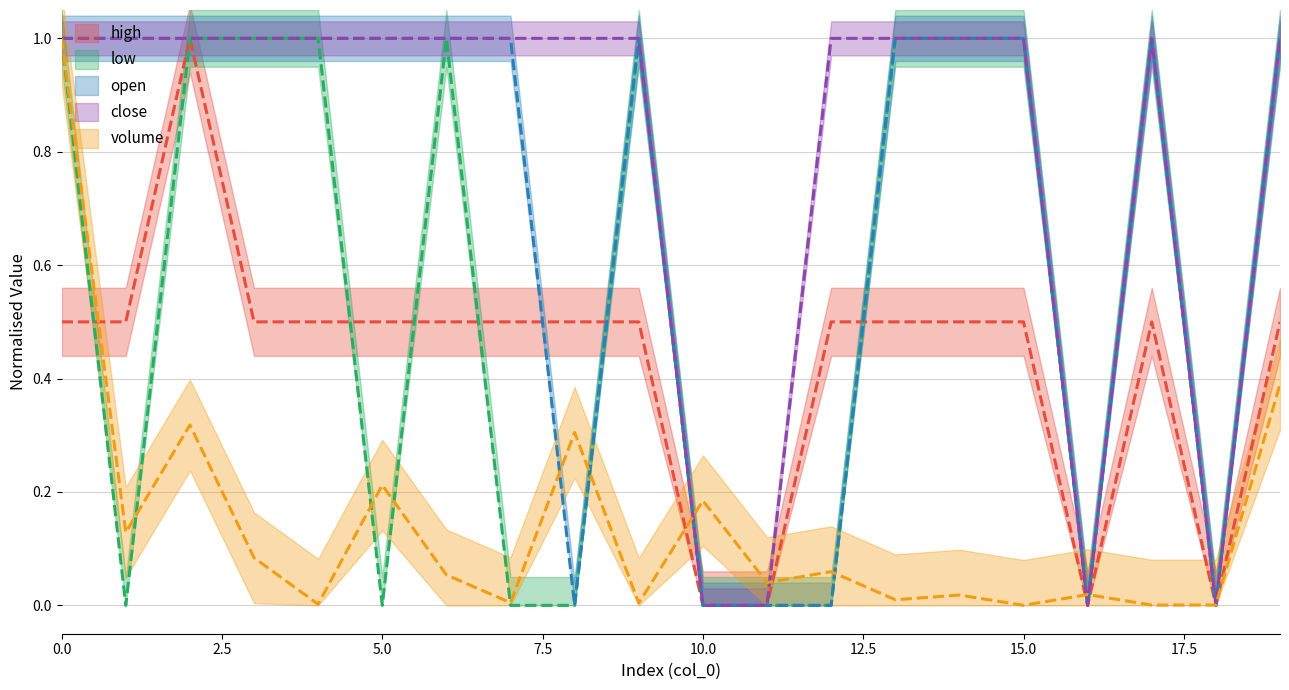

True or false: close and volume intersect in this chart.

True